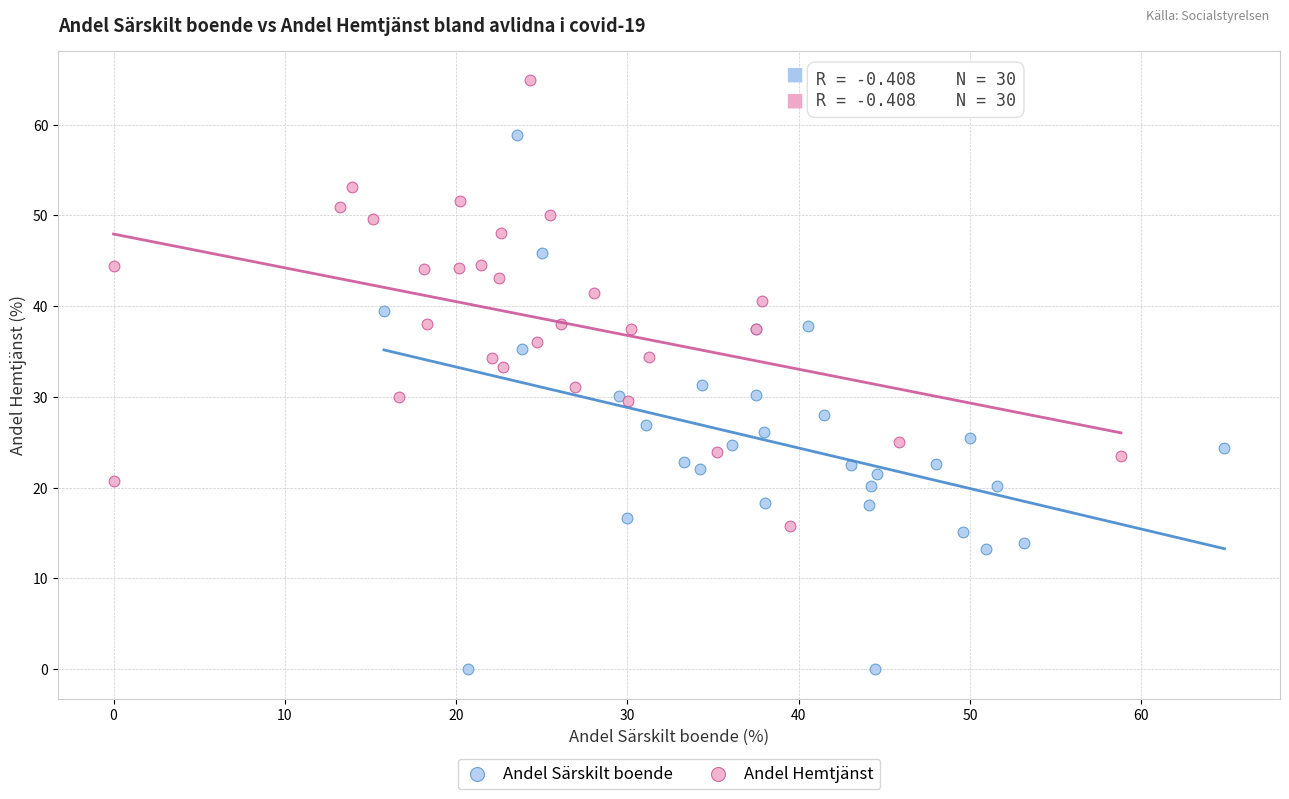

Which series has the widest spread of Y values?

Andel Särskilt boende